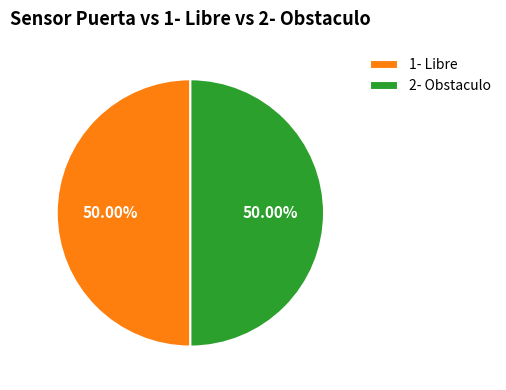

Is the sum of 2- Obstaculo and 1- Libre greater than half?

Yes